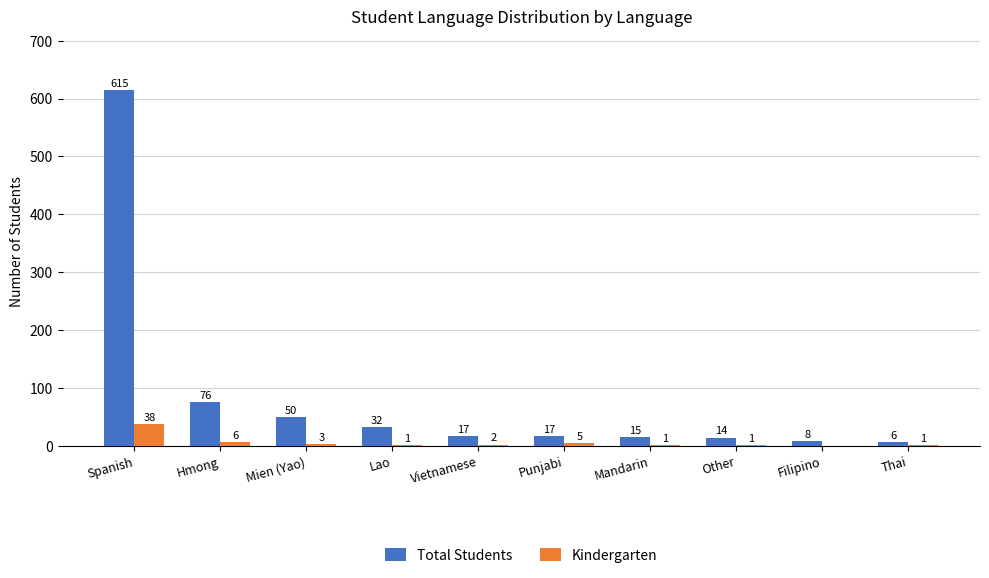

What is the maximum value shown in the chart?

615